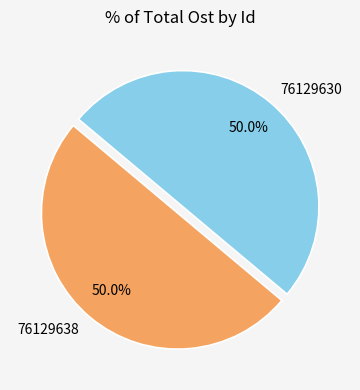

How many slices are in this pie chart?

2